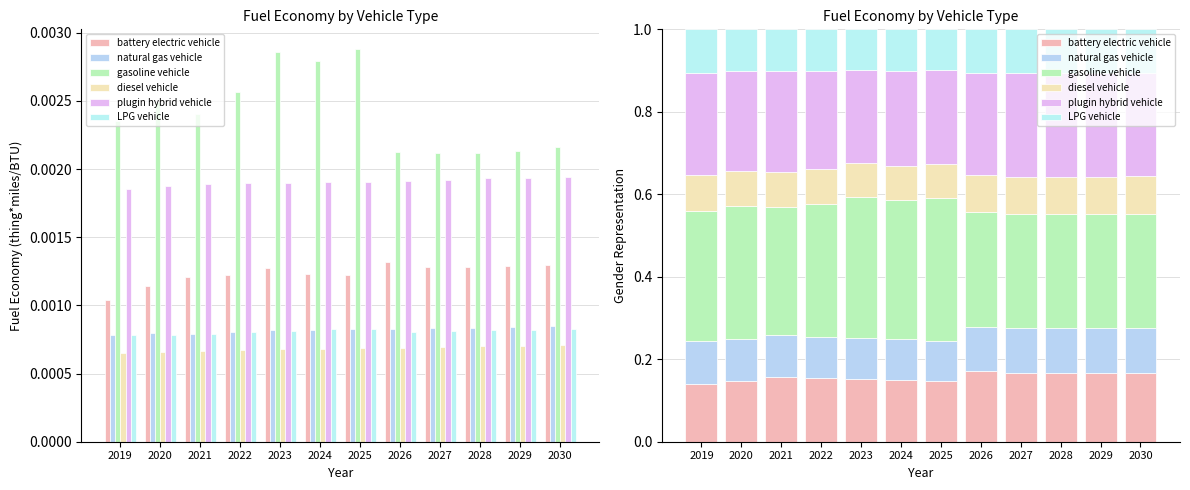

What is the approximate value of natural gas vehicle at 2024?

0.1